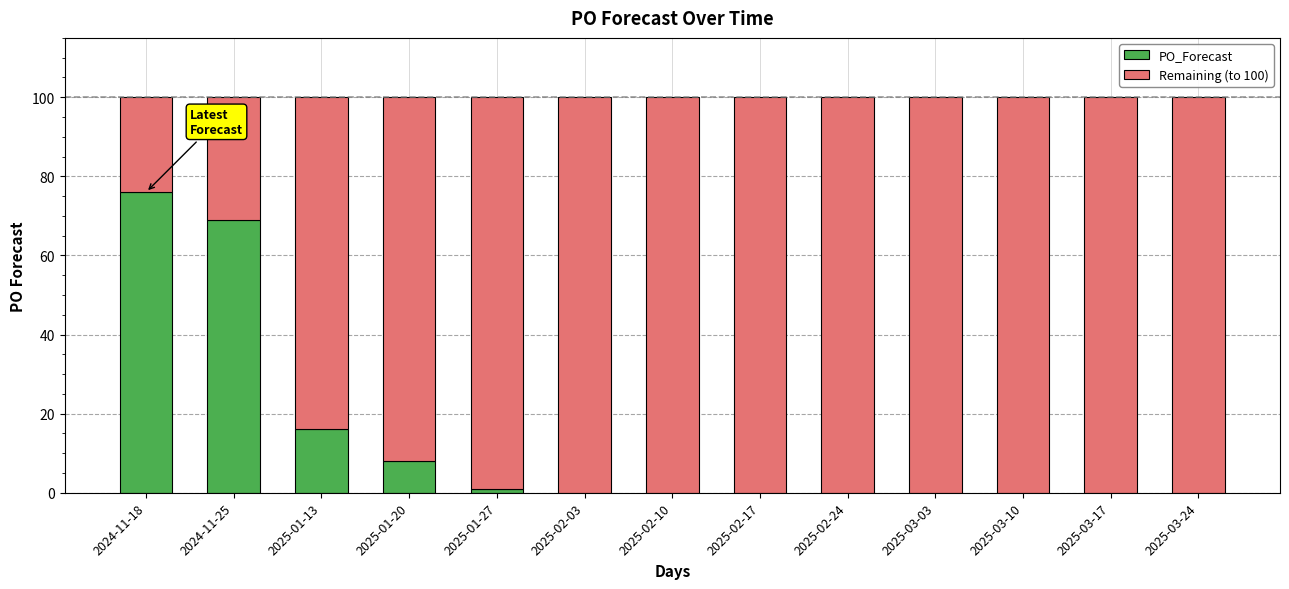

True or false: PO_Forecast has a value of 76 at 2024-11-18.

True